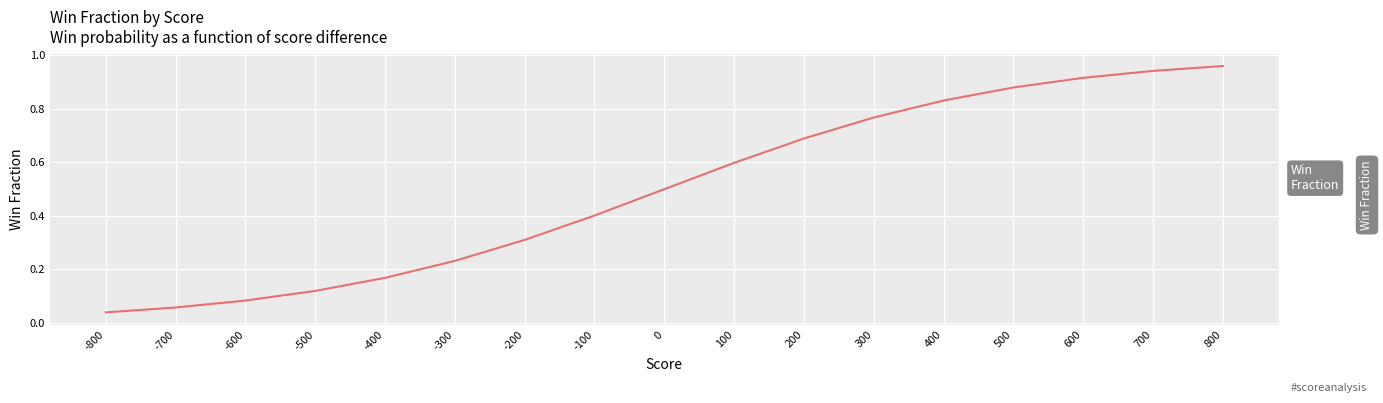

What is the change in value from -400 to -700?

-0.1